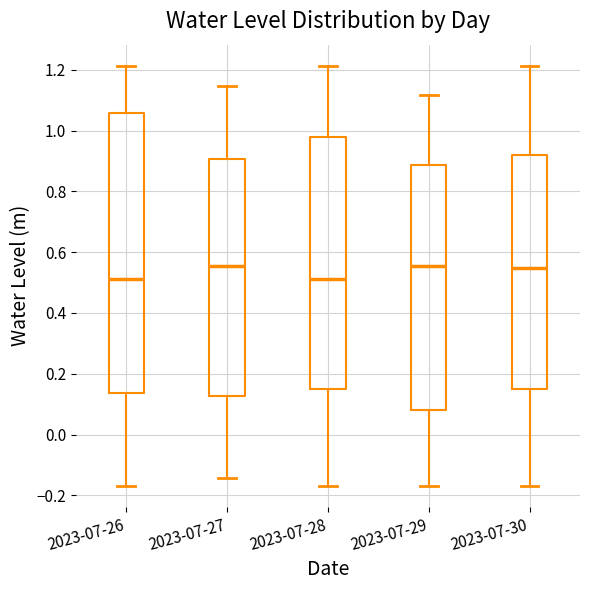

Reading left to right, read every box against the y-axis: the position of its median line, the range the box covers, and the ends of its whiskers. The values are not printed on the chart, so give them approximately, as read against the axis.

2023-07-26: median 0.52, box 0.14 to 1.06, whiskers -0.16 to 1.22
2023-07-27: median 0.56, box 0.12 to 0.90, whiskers -0.14 to 1.14
2023-07-28: median 0.52, box 0.14 to 0.98, whiskers -0.16 to 1.22
2023-07-29: median 0.56, box 0.08 to 0.88, whiskers -0.16 to 1.12
2023-07-30: median 0.54, box 0.14 to 0.92, whiskers -0.16 to 1.22